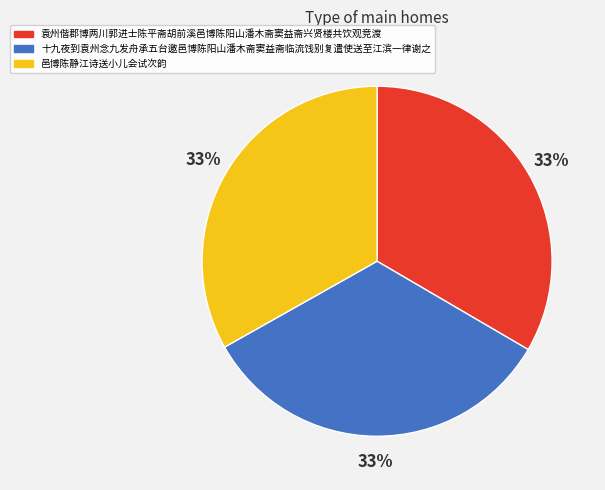

To the nearest percent, what is the combined percentage of 邑博陈静江诗送小儿会试次韵 and 十九夜到袁州念九发舟承五台邀邑博陈阳山潘木斋窦益斋临流饯别复遣使送至江滨一律谢之?

67%